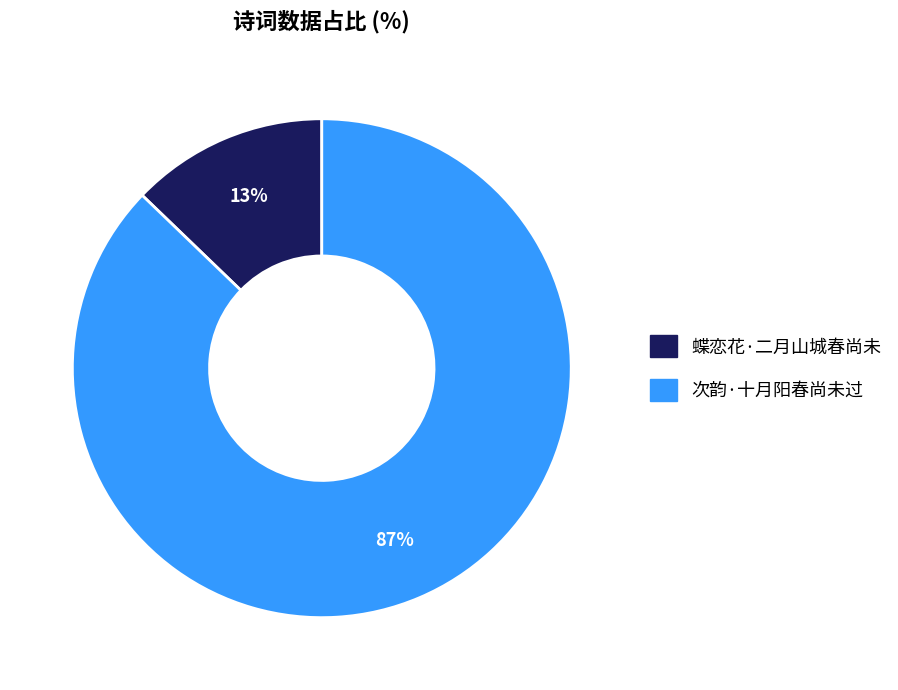

Between 次韵·十月阳春尚未过 and 蝶恋花·二月山城春尚未, which is larger?

次韵·十月阳春尚未过